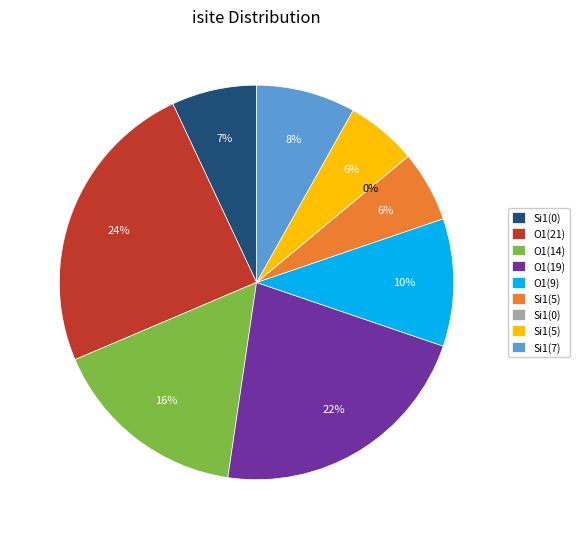

What is the change in value from 0 to 8?

+1